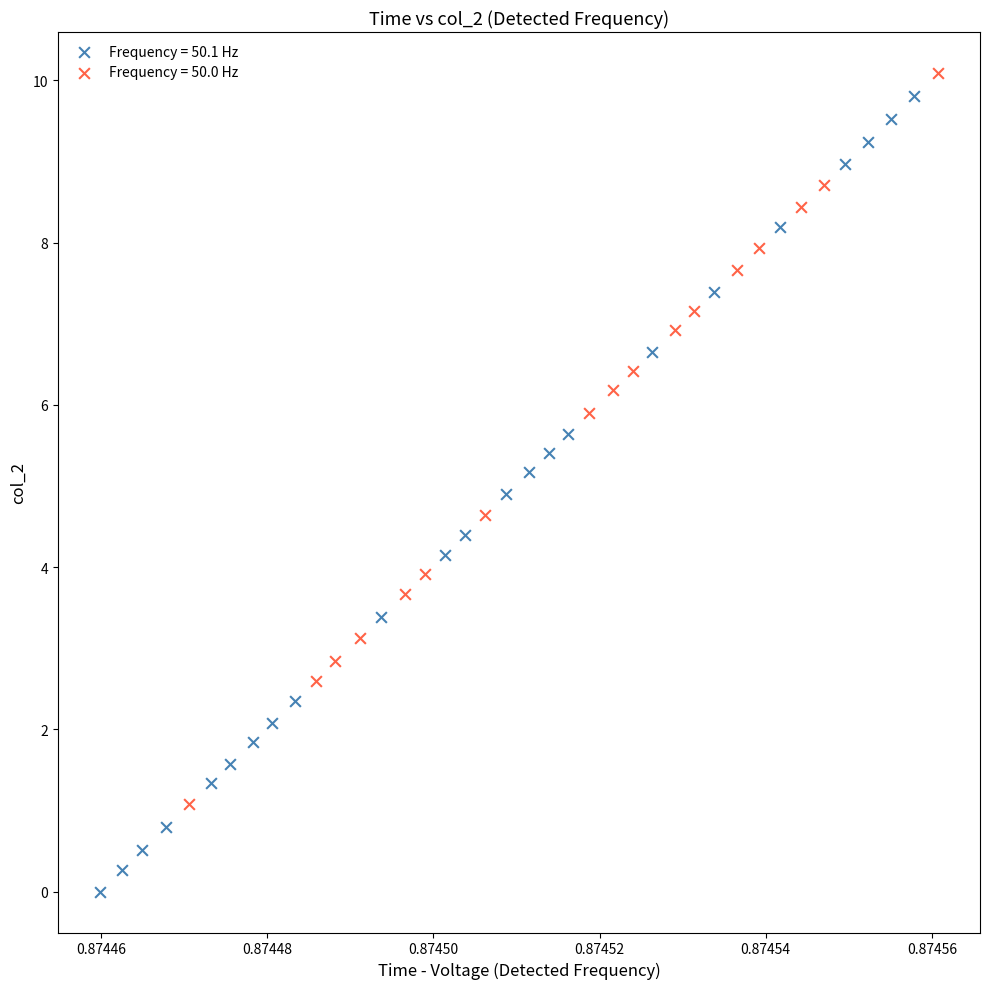

Which series reaches the minimum Y coordinate?

Frequency = 50.1 Hz